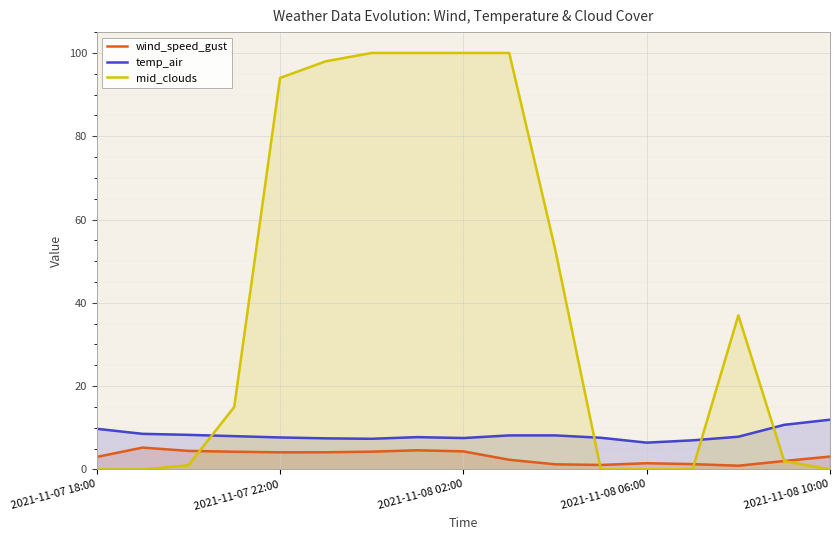

Count the number of categories in the chart.

17